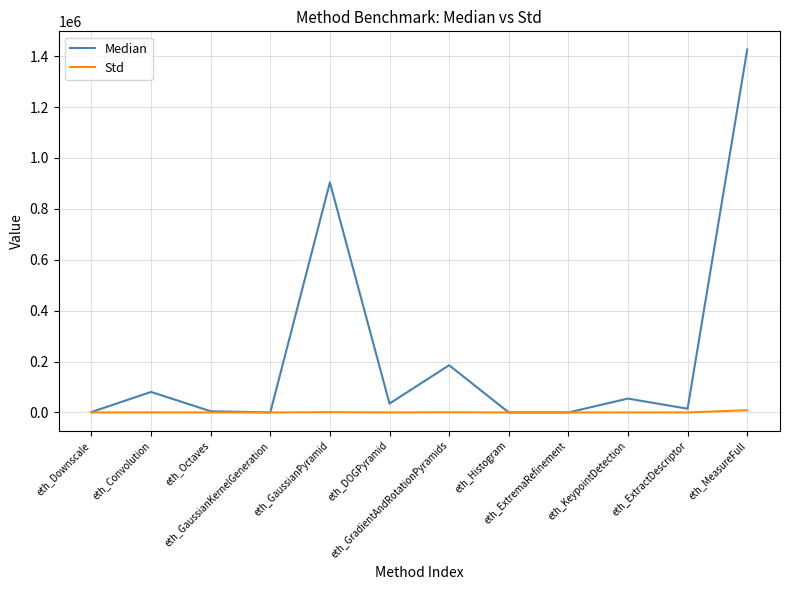

What is the difference between the Median values at eth_GaussianPyramid and eth_KeypointDetection?

849342.0